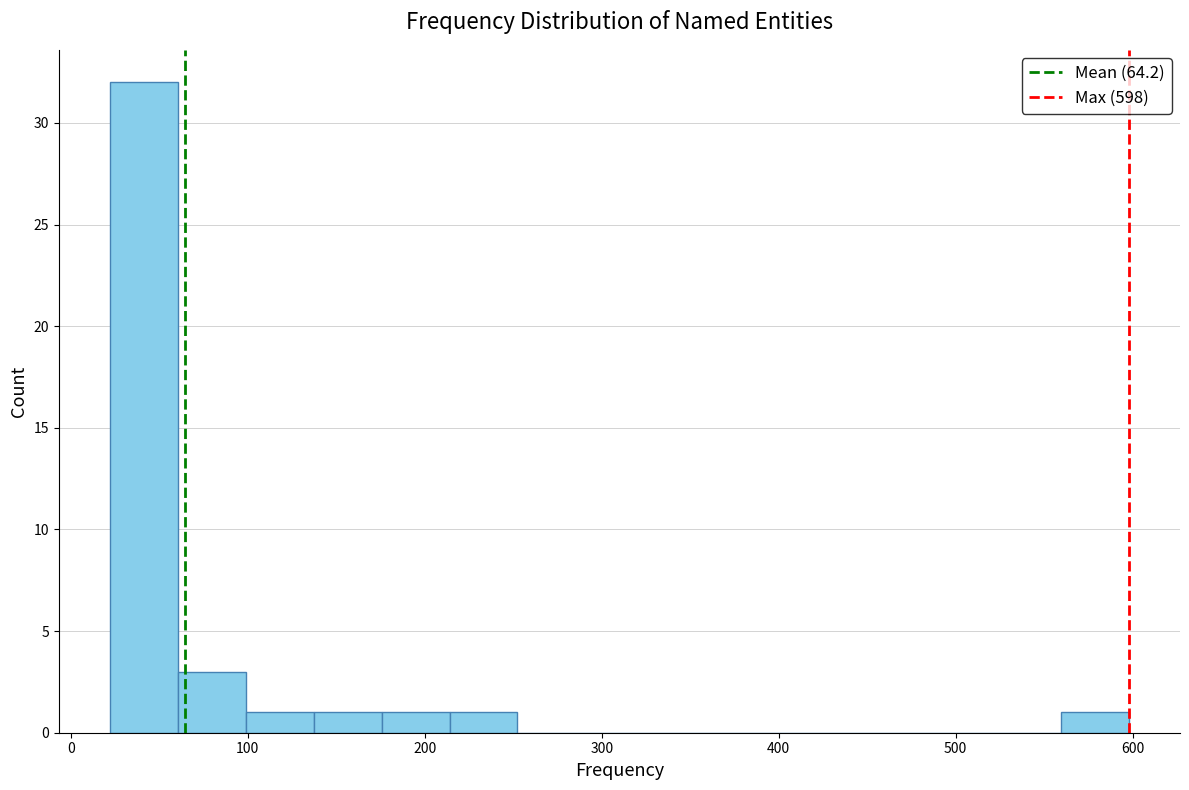

Around what value on the x-axis is the tallest bar? Give the approximate position of its centre, as read against the axis.

40